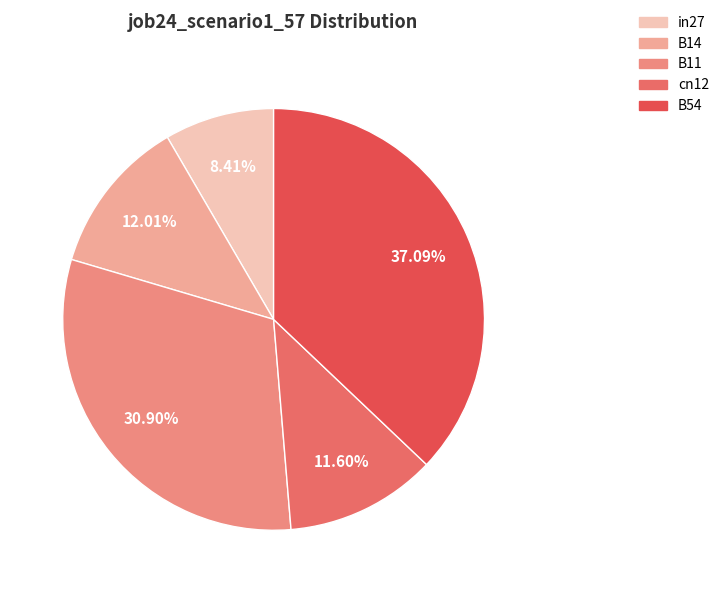

Which has a higher value, in27 or B11?

B11